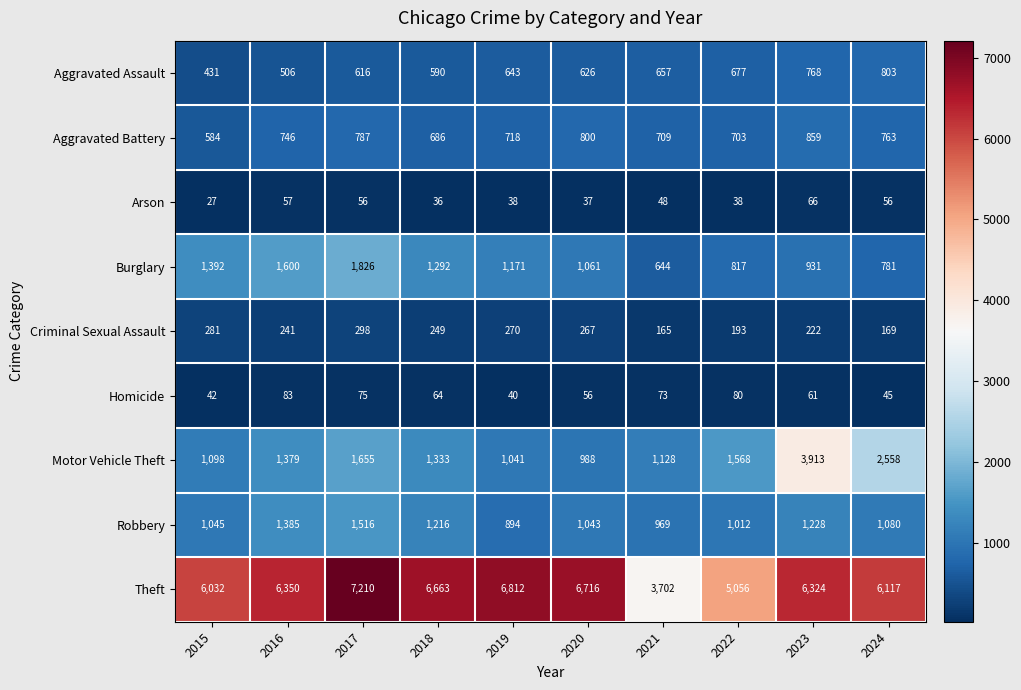

What is the highest value of the Homicide series?

83